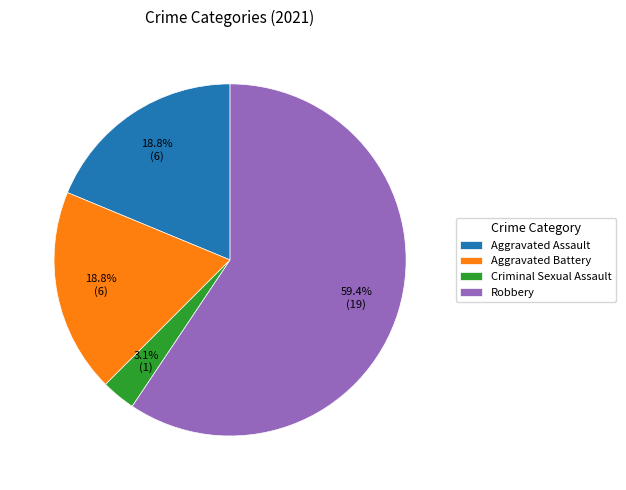

To the nearest percent, what portion does Aggravated Assault represent?

19%